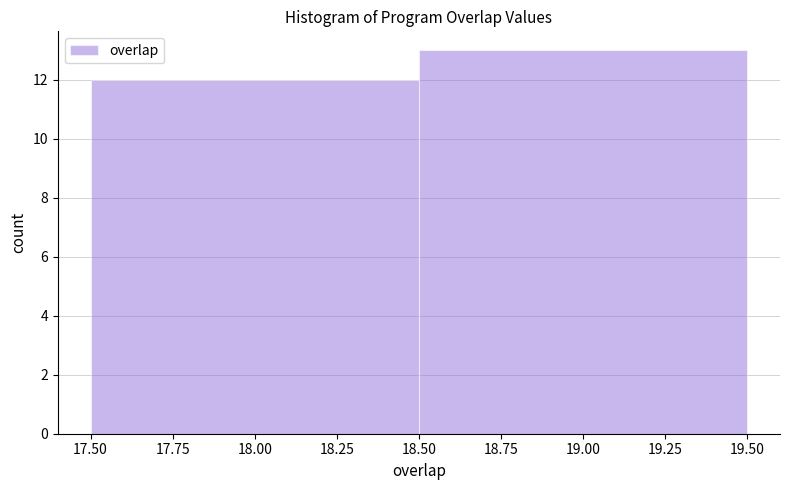

Reading left to right, list every bar in this chart as the range it spans on the x-axis followed by its height. The values are not printed on the chart, so give them approximately, as read against the axis.

17.50 to 18.50: 12
18.50 to 19.50: 13